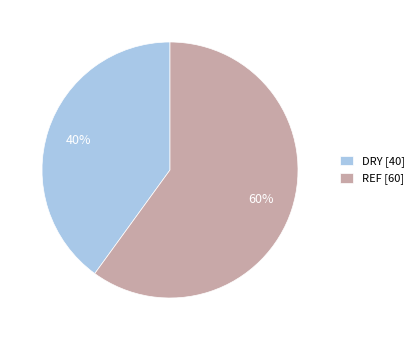

To the nearest percent, what is the difference between the largest and smallest slice percentages?

20%